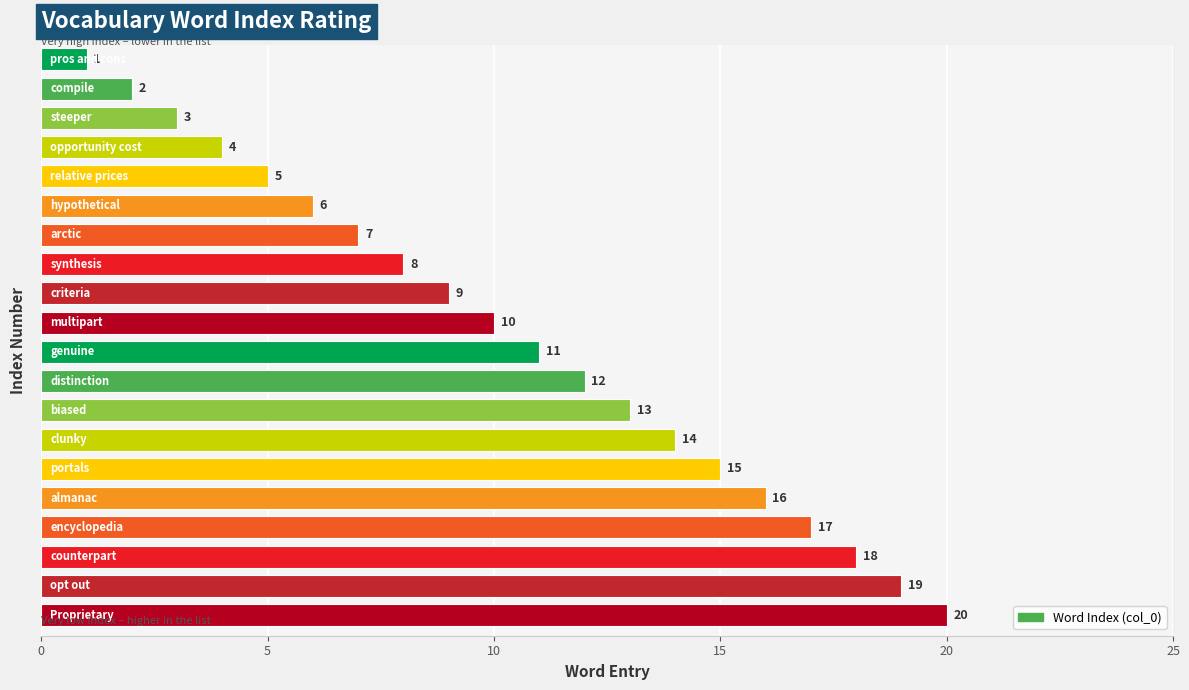

Are the bars grouped side by side (vs. stacked)?

No